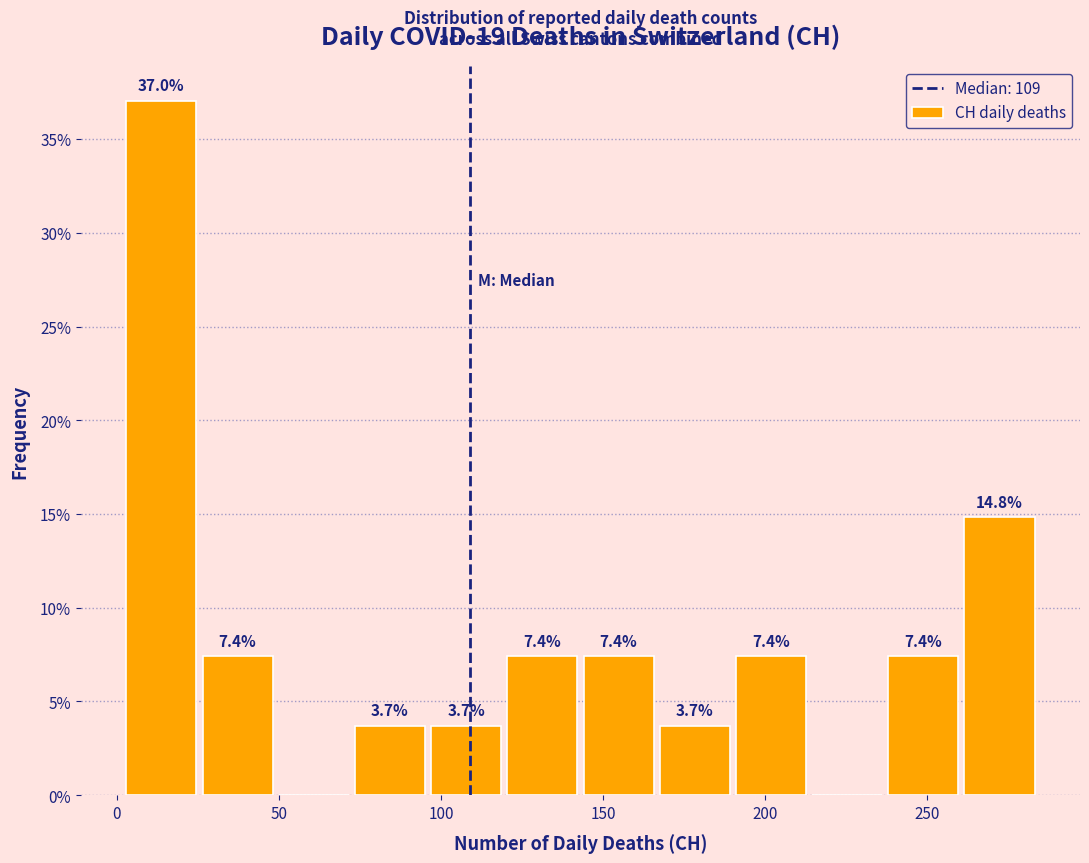

Over which range of the x-axis is the bar tallest?

2.0 to 25.5